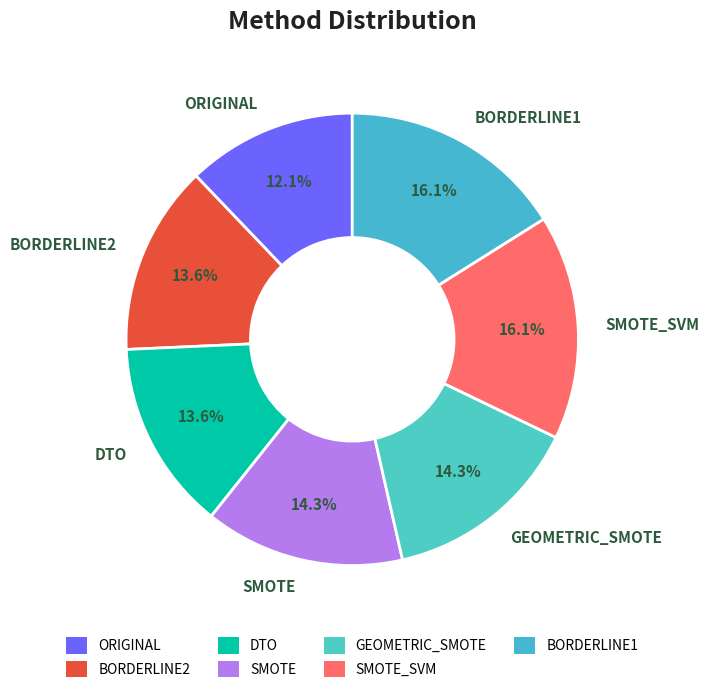

To the nearest percent, what is the difference between the largest and smallest slice percentages?

4%